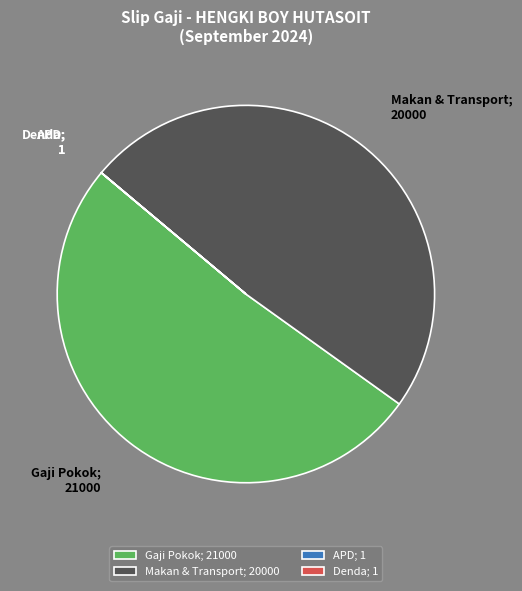

True or false: Gaji Pokok; 21000 accounts for 51% of the total.

True